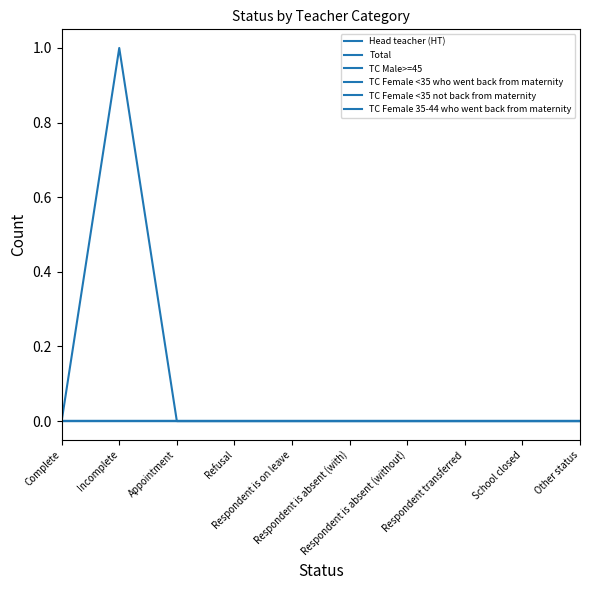

Reading left to right, what are all the values shown in this chart?

Head teacher (HT): 0	0	0	0	0	0	0	0	0	0
Total: 0	1	0	0	0	0	0	0	0	0
TC Male>=45: 0	0	0	0	0	0	0	0	0	0
TC Female <35 who went back from maternity: 0	0	0	0	0	0	0	0	0	0
TC Female <35 not back from maternity: 0	0	0	0	0	0	0	0	0	0
TC Female 35-44 who went back from maternity: 0	0	0	0	0	0	0	0	0	0